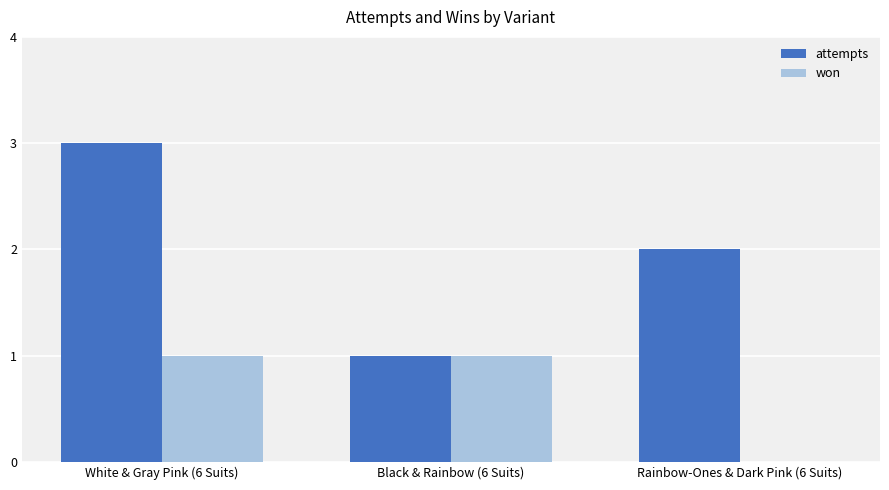

What is the sum of all attempts values?

6